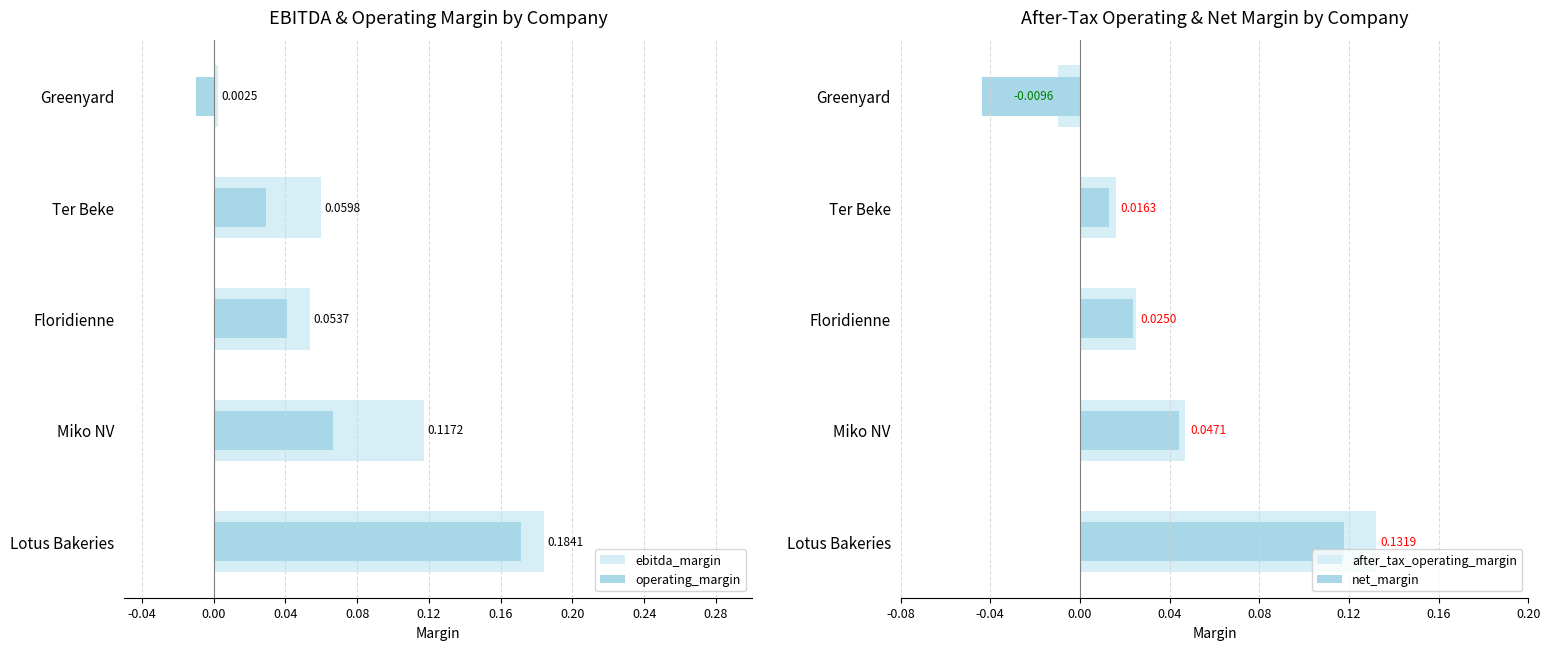

List the series in order of their peak value, highest first.

ebitda_margin, operating_margin, after_tax_operating_margin, net_margin